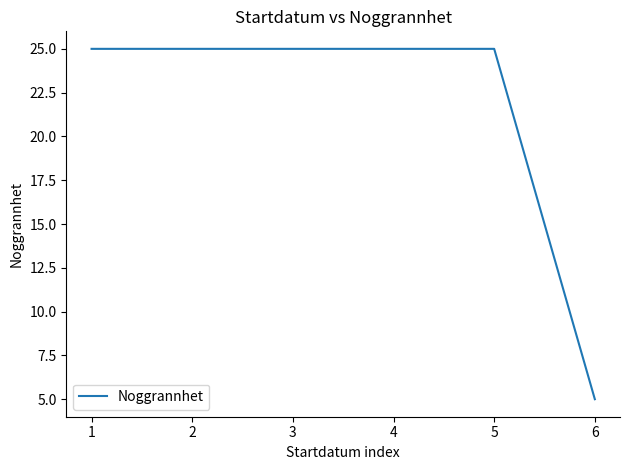

How many series are shown in this chart?

1